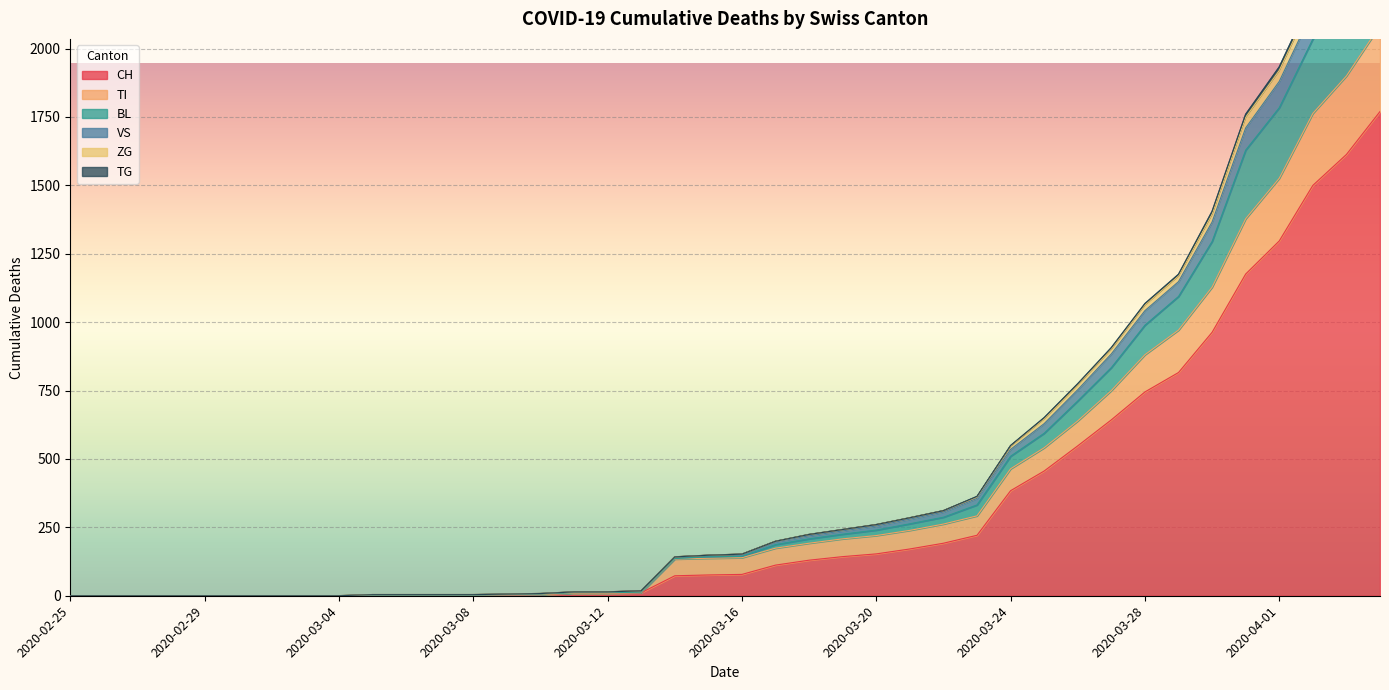

The value of CH at 2020-03-28 is 376. True or false?

False